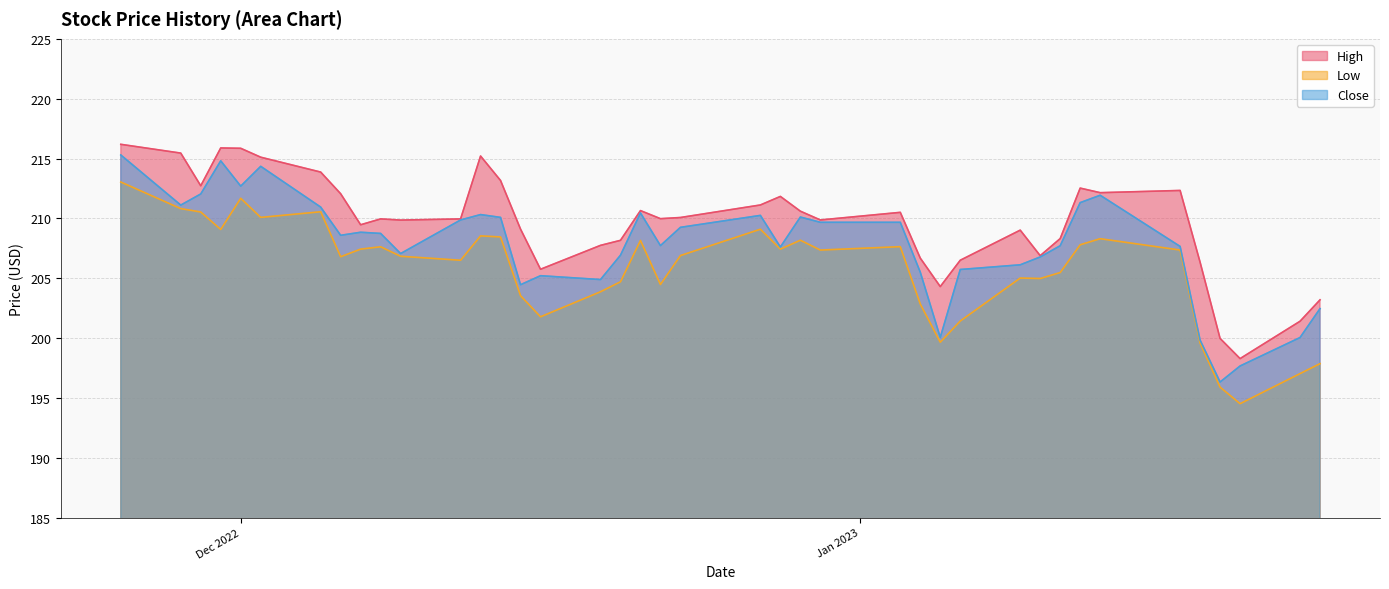

What is the value of the High point at the 6th from the left?

215.1